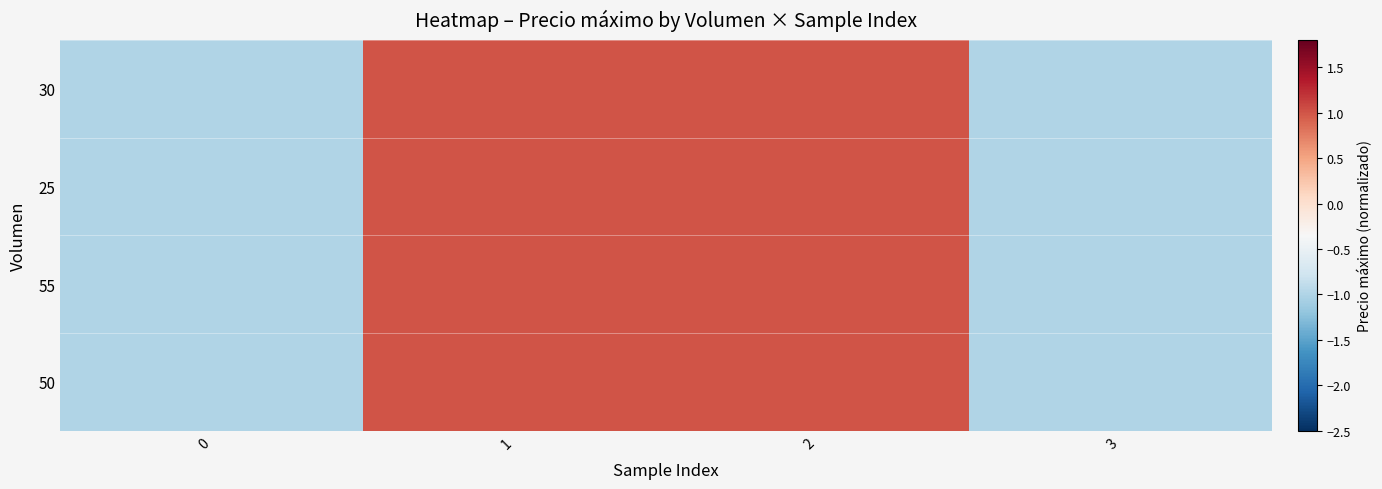

At which category does the chart reach its peak across all series?

1